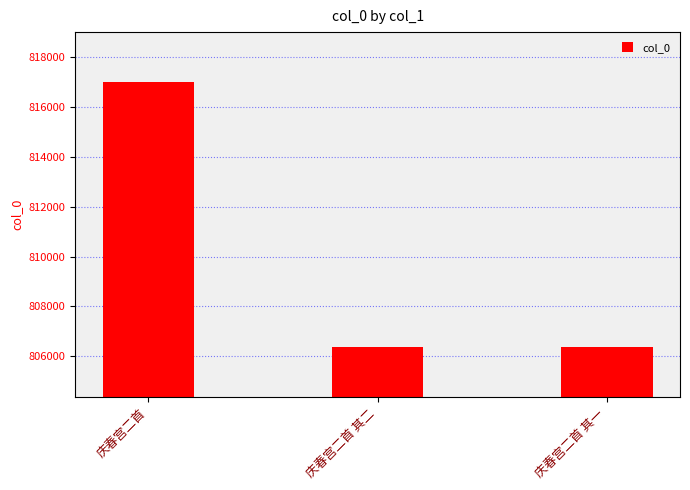

What is the change in value from 庆春宫二首 其二 to 庆春宫二首 其一?

-1